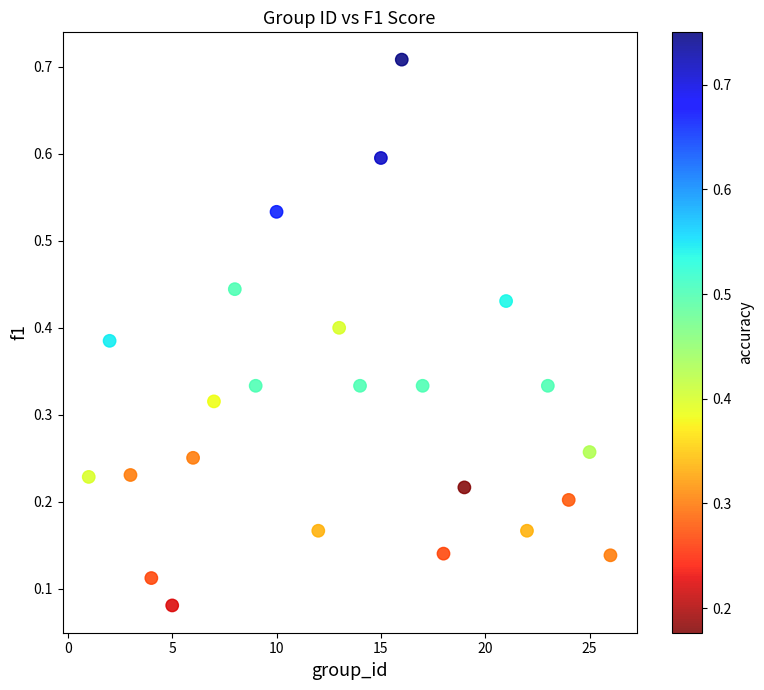

What is the range of Y values (max minus min)?

0.6